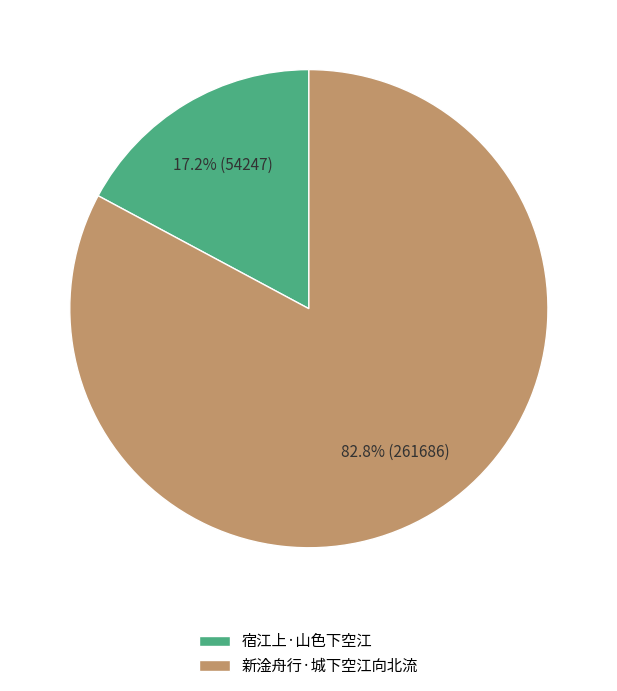

True or false: 宿江上·山色下空江 accounts for 12% of the total.

False